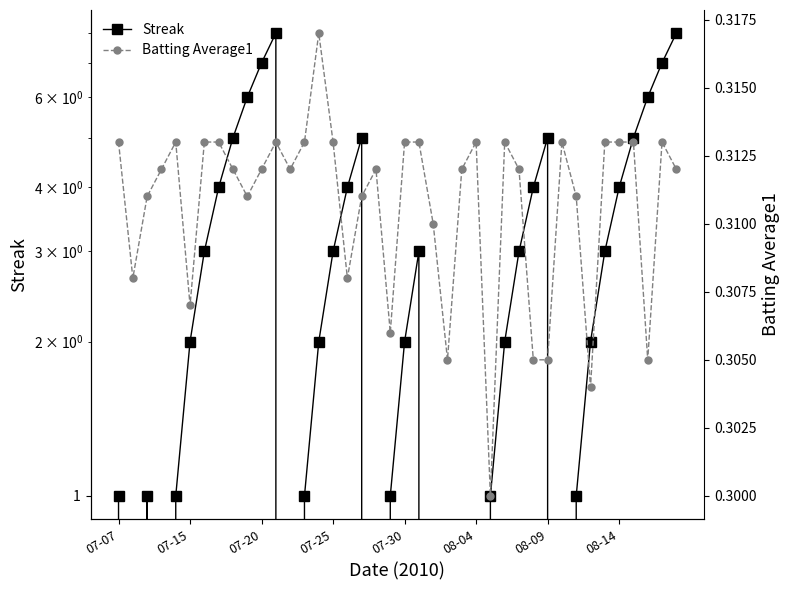

Does the chart have visible grid lines?

No